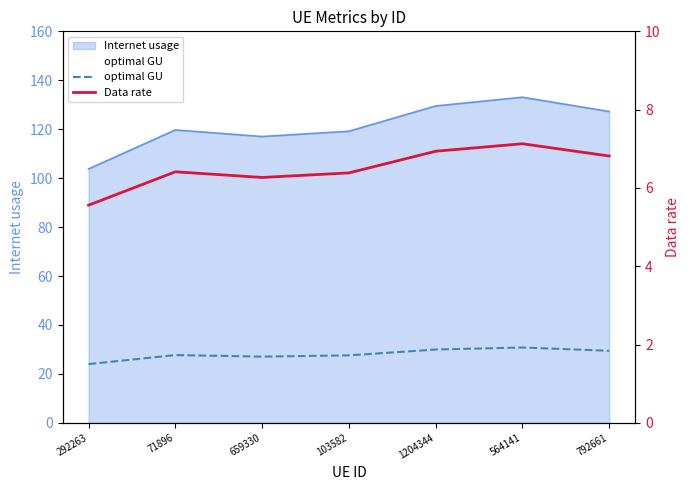

What is the label of the 3rd point from the left?

659330